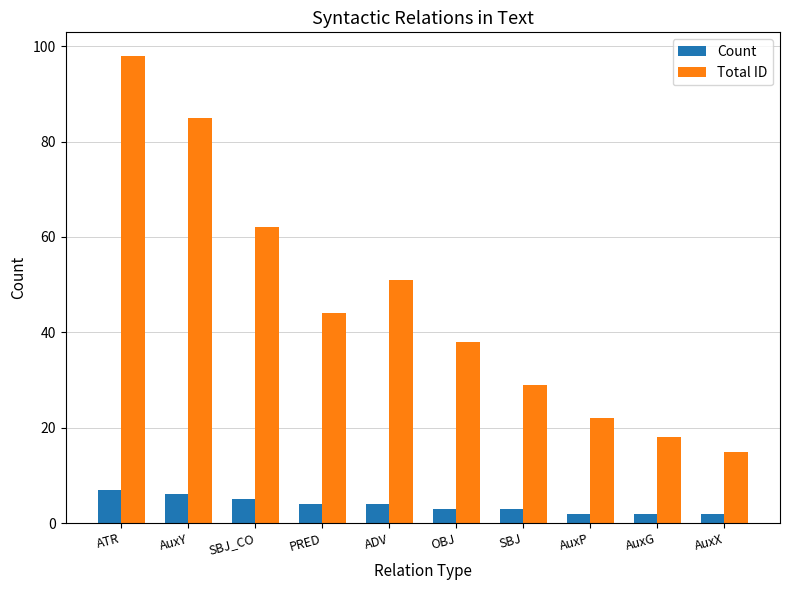

Is it true that Count equals 10 at AuxY?

False